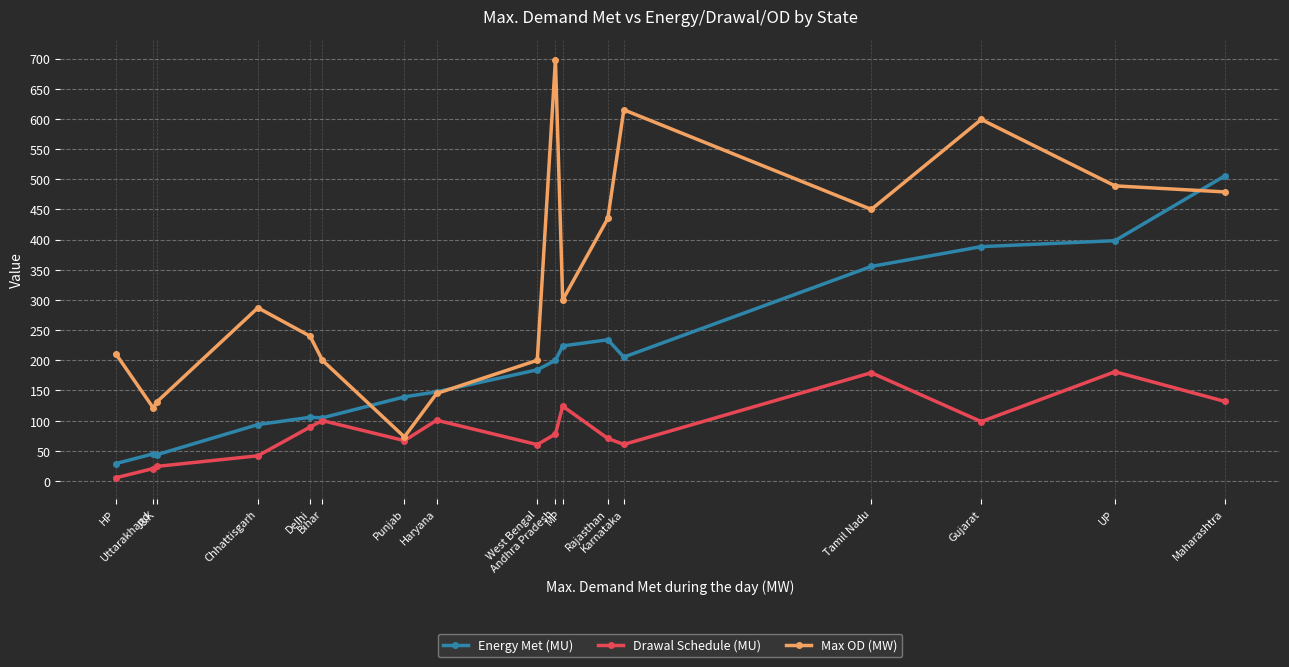

Which category has the lowest value across all series?

HP